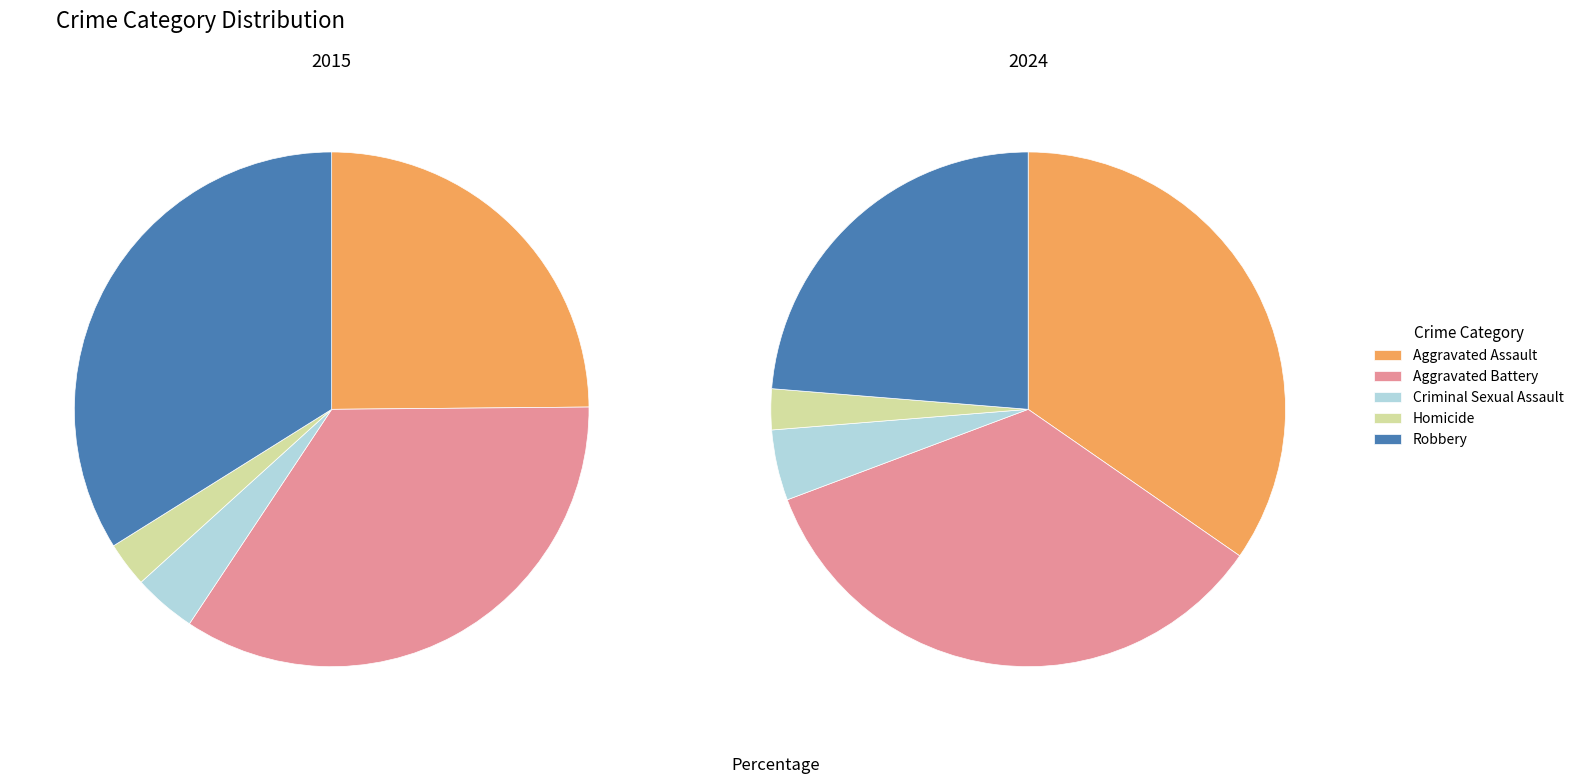

Combined, what portion of the pie is Criminal Sexual Assault and Homicide?

6.8%